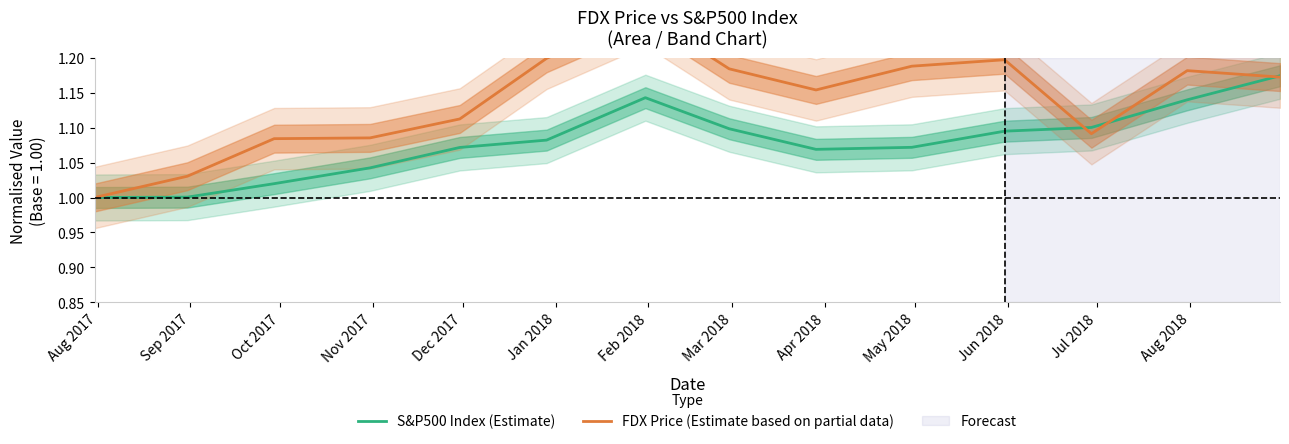

Rank the series at Oct 2017 from lowest to highest value.

S&P500 Index (Estimate), FDX Price (Estimate based on partial data)